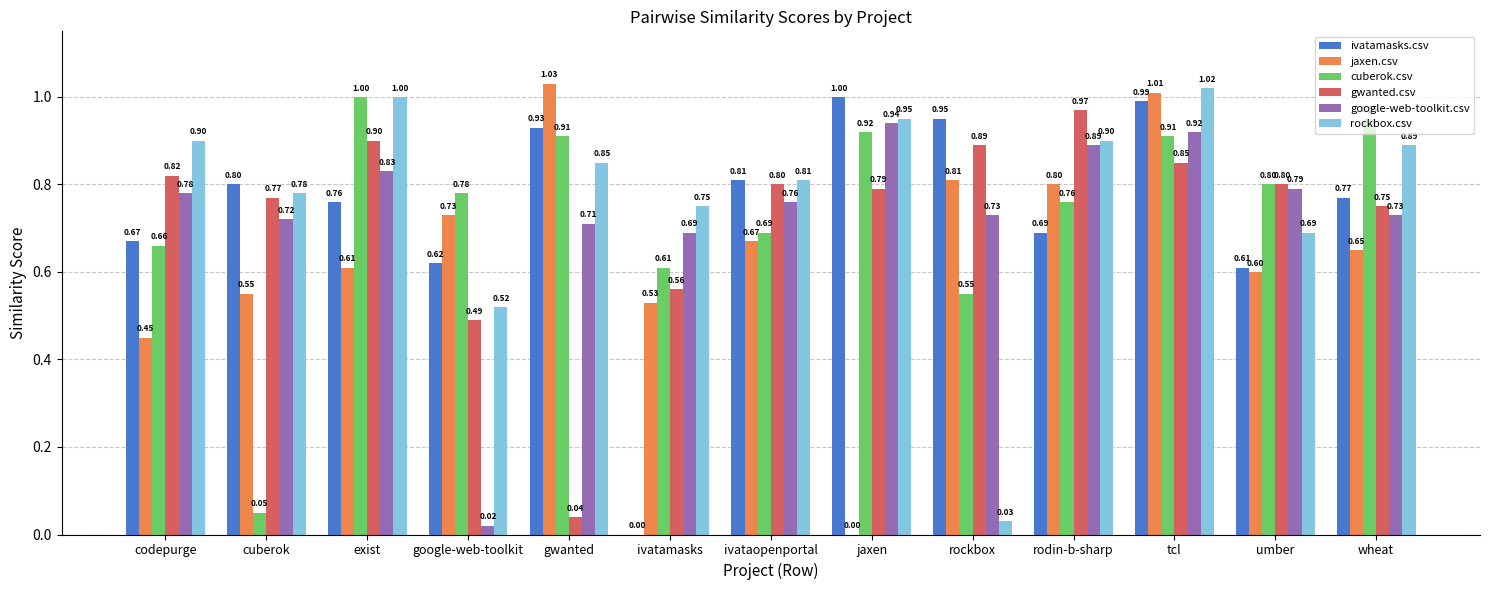

Which series has the largest total across all categories?

rockbox.csv